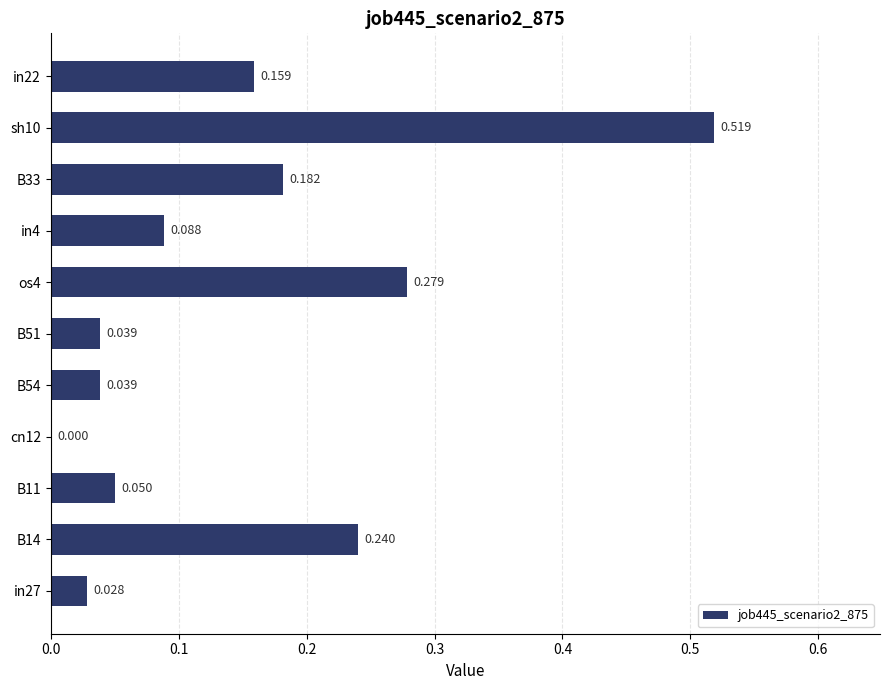

How many values are above zero?

10